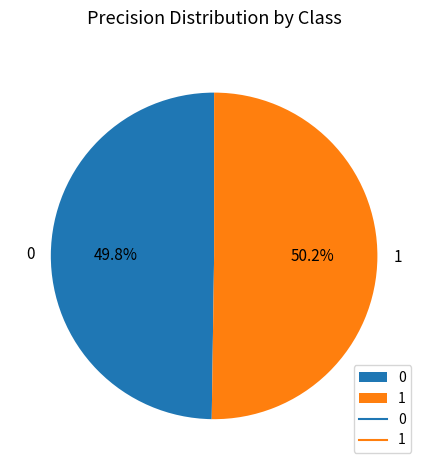

Count the number of slices in the pie.

2